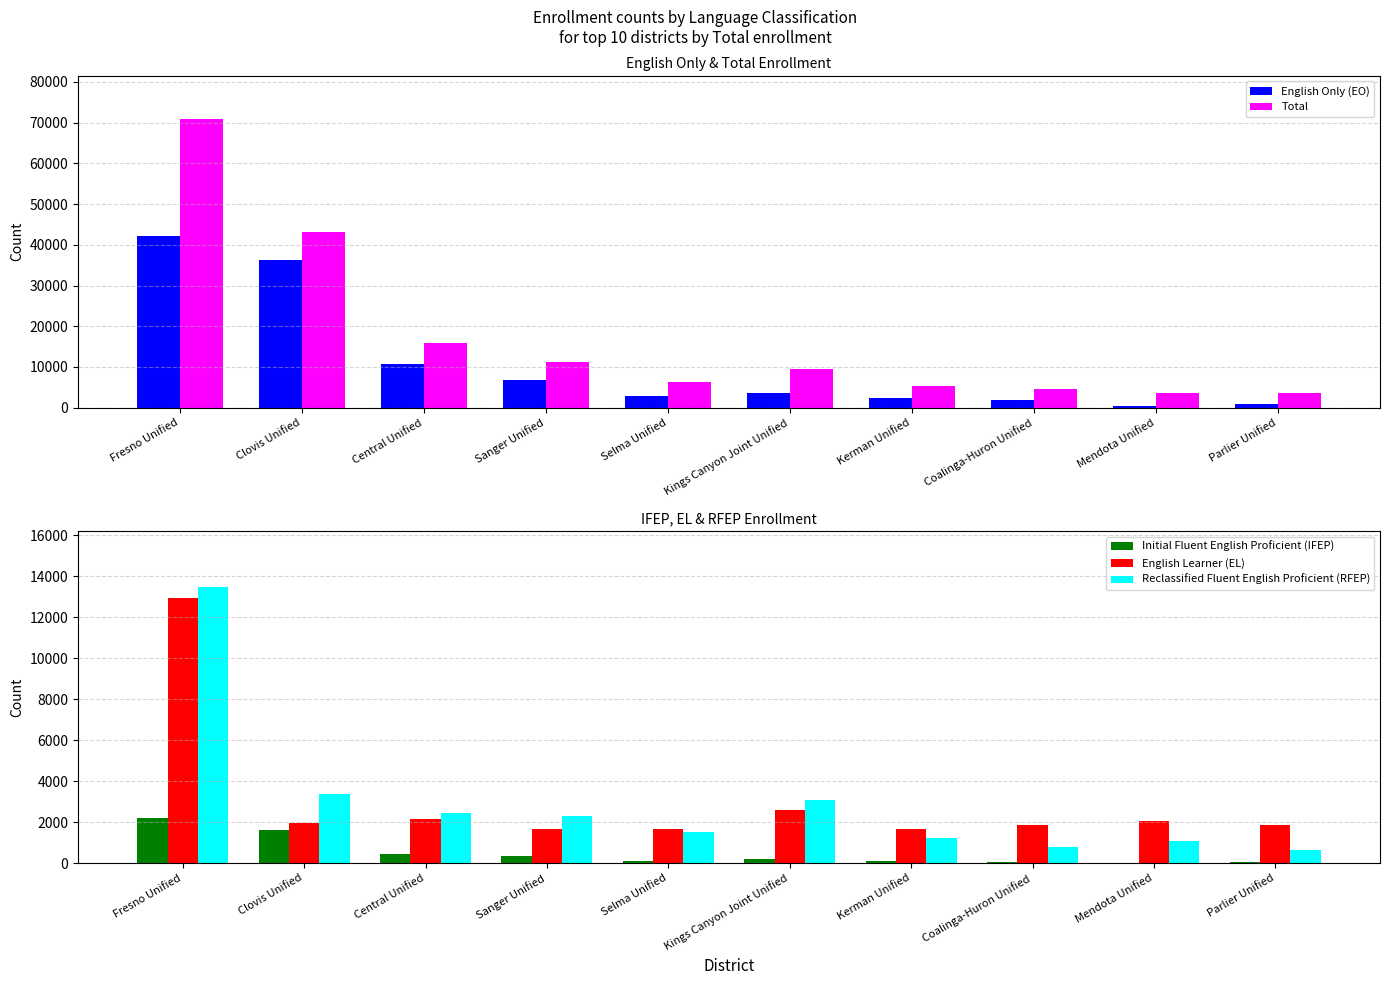

True or false: Initial Fluent English Proficient (IFEP) has a value of 292 at Kings Canyon Joint Unified.

False